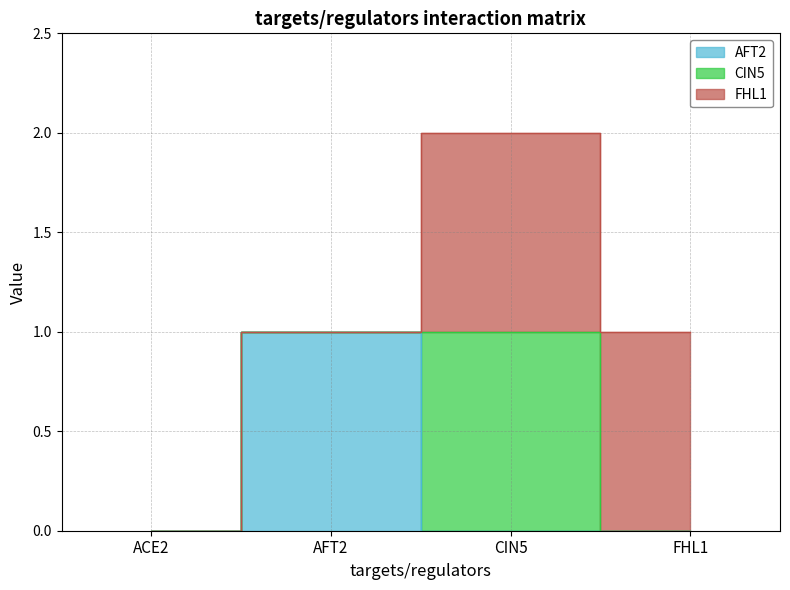

What is the label of the 2nd point from the right?

CIN5